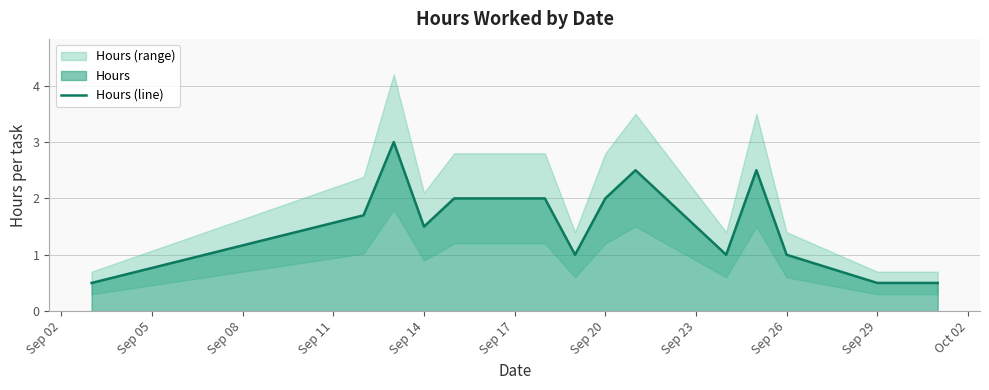

Is it true that Hours (line) equals 2.9 at Sep 20?

False